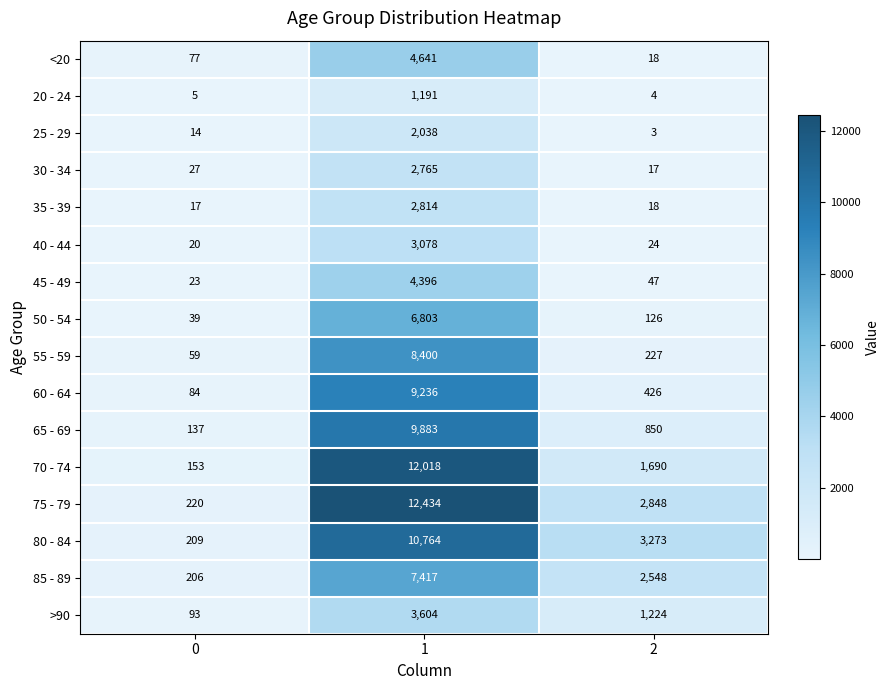

How many data points does each series have?

3